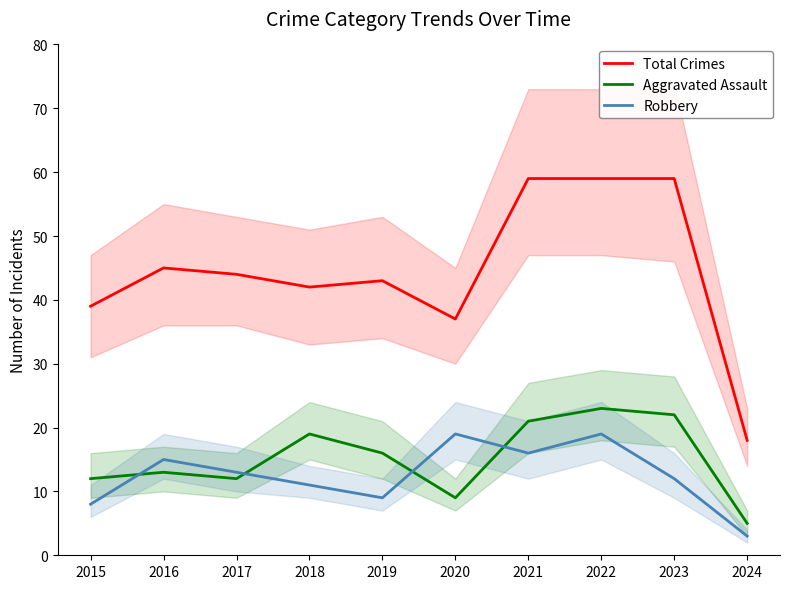

The value of Robbery at 2015 is 14. True or false?

False